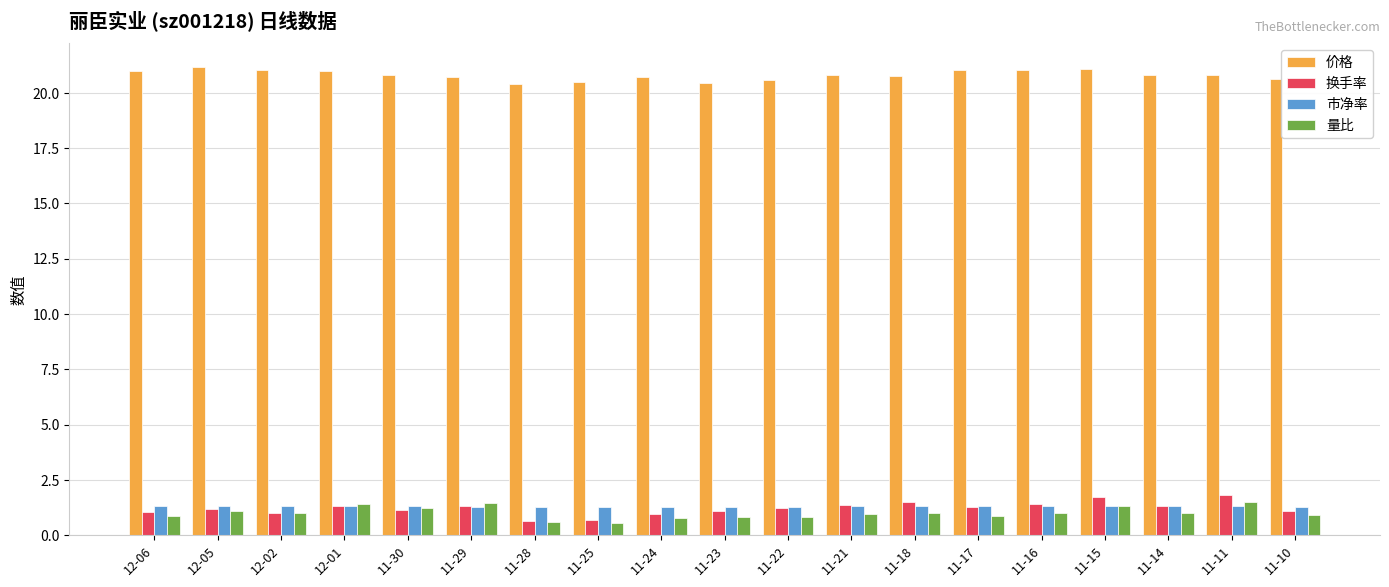

What position from the right is 11-16?

5